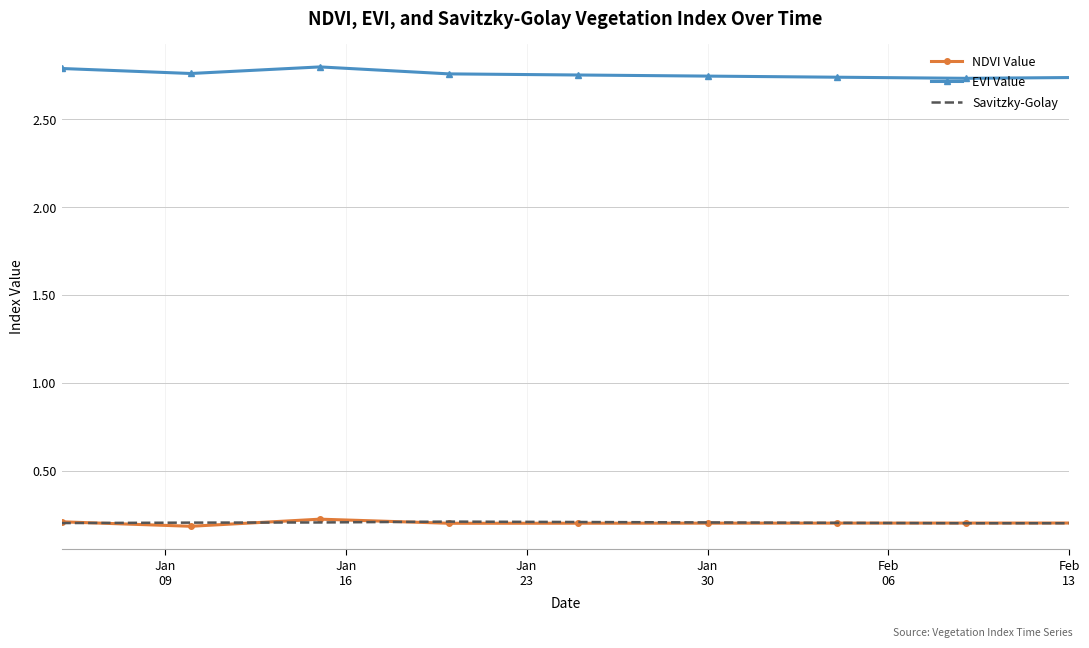

True or false: Savitzky-Golay and EVI Value cross at least once.

False